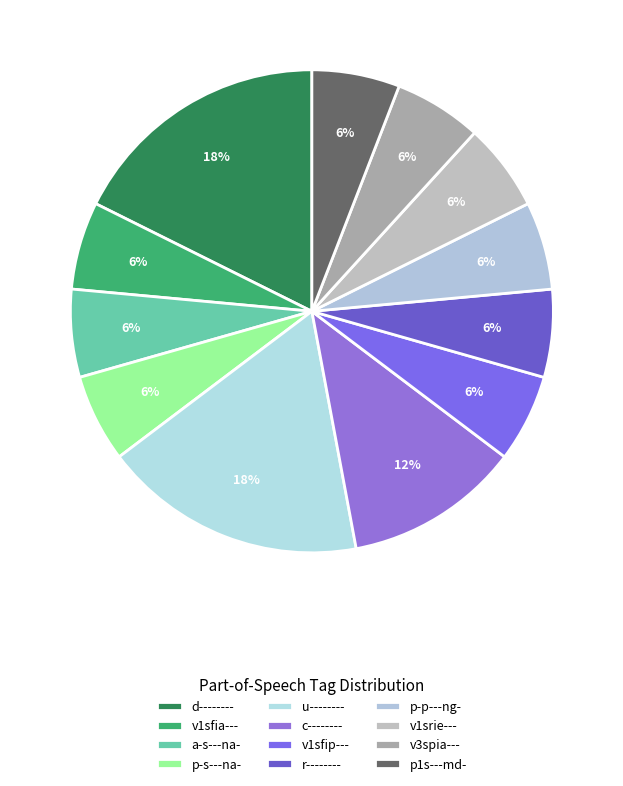

Combined, what portion of the pie is p-s---na- and c--------?

17.6%